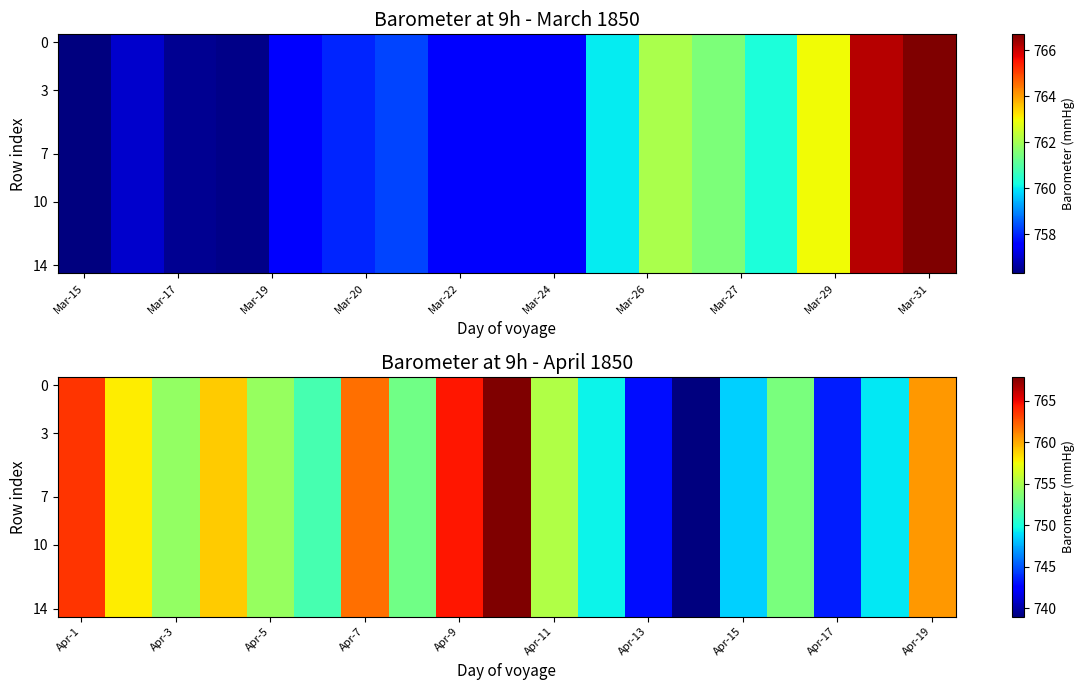

Between Apr-3 and Apr-7, which is larger?

Apr-7